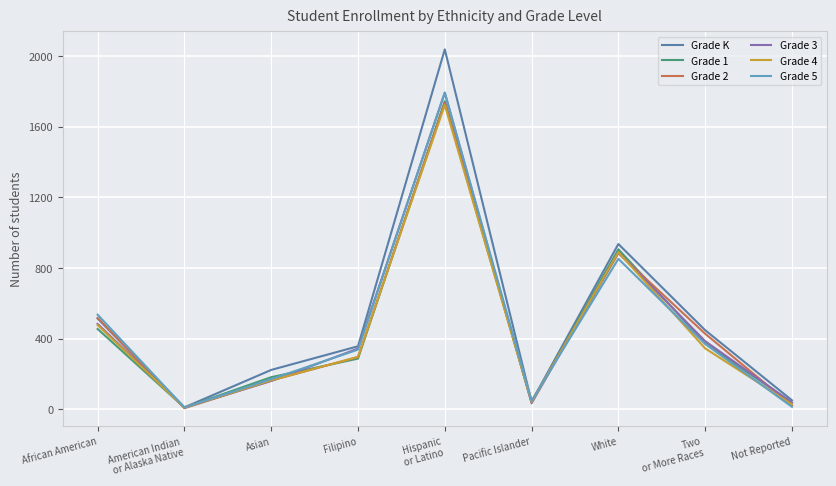

How many intersections are there between Grade 2 and Grade K?

3